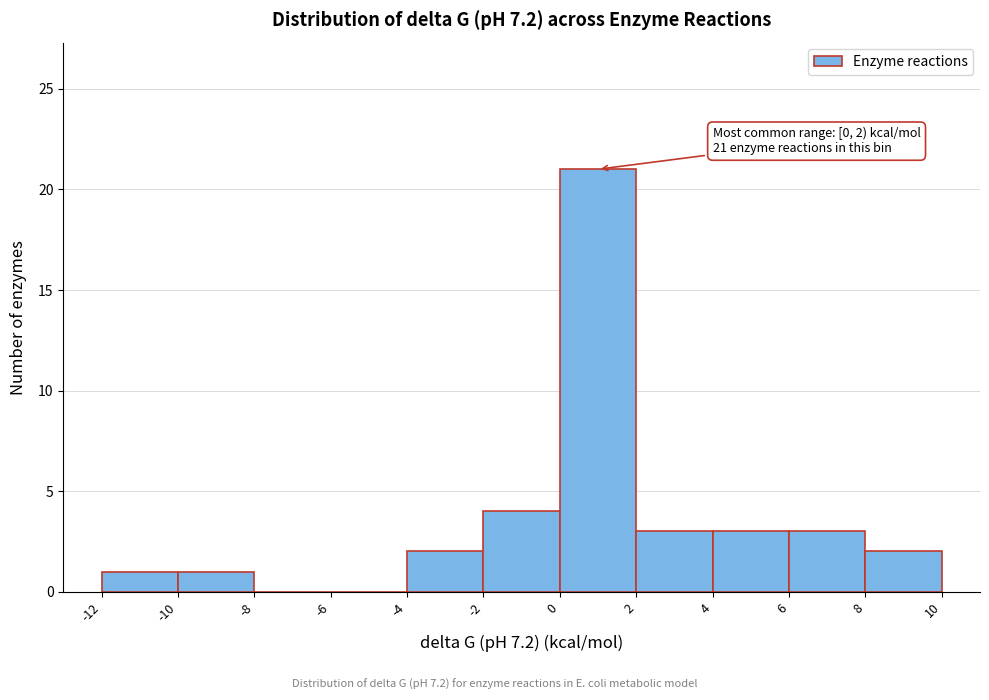

Which range on the x-axis has the tallest bar?

0 to 2